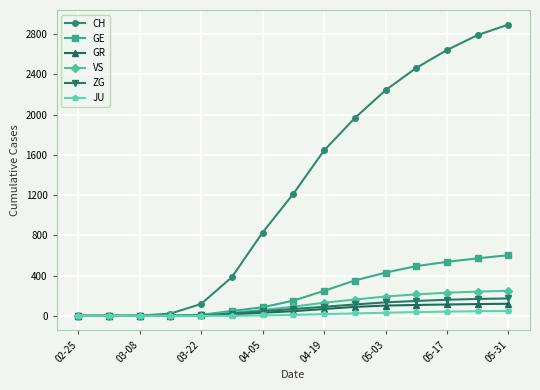

At how many categories does at least one series exceed 1370?

7